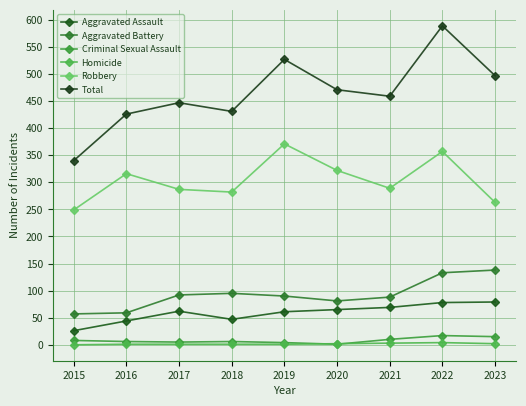

Is this an area chart (filled region under the line)?

No